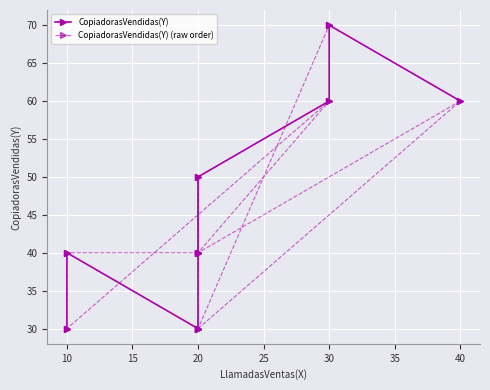

How many intersections are there between CopiadorasVendidas(Y) (raw order) and CopiadorasVendidas(Y)?

2